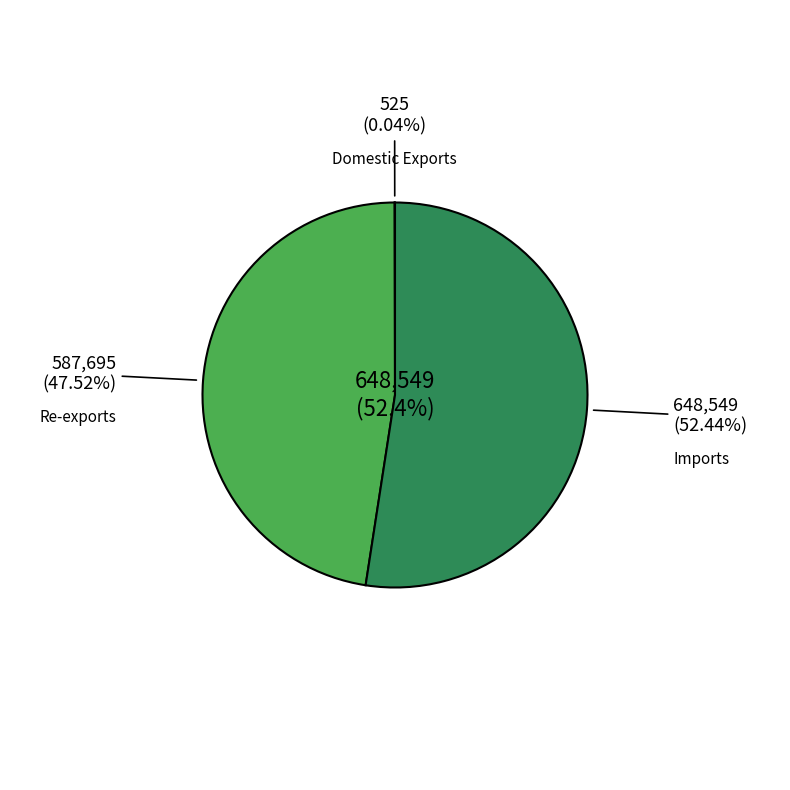

What portion of the pie excludes Imports?

47.6%